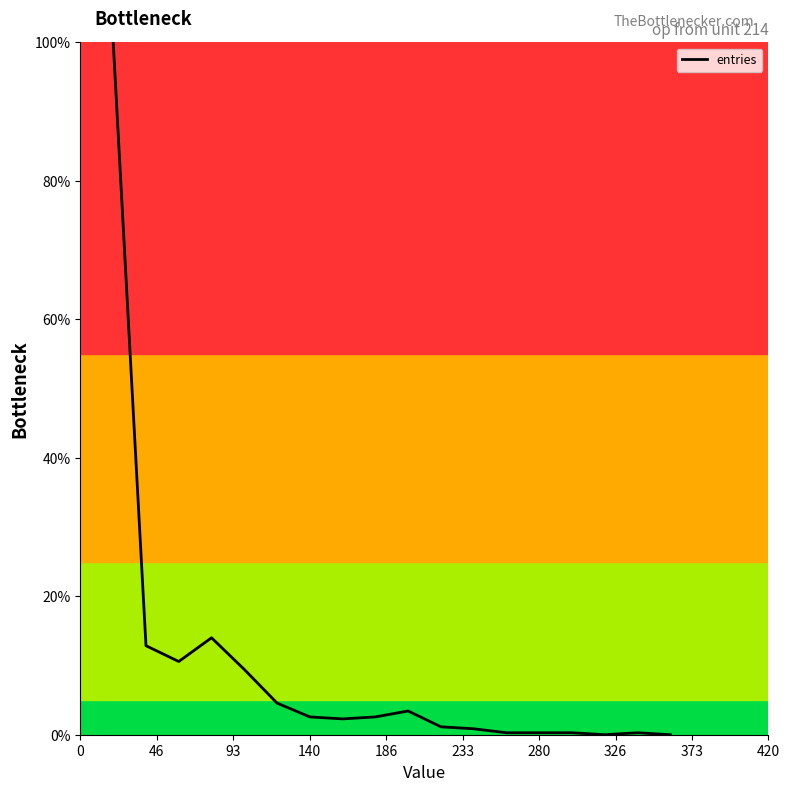

What is the greatest value displayed?

100.0